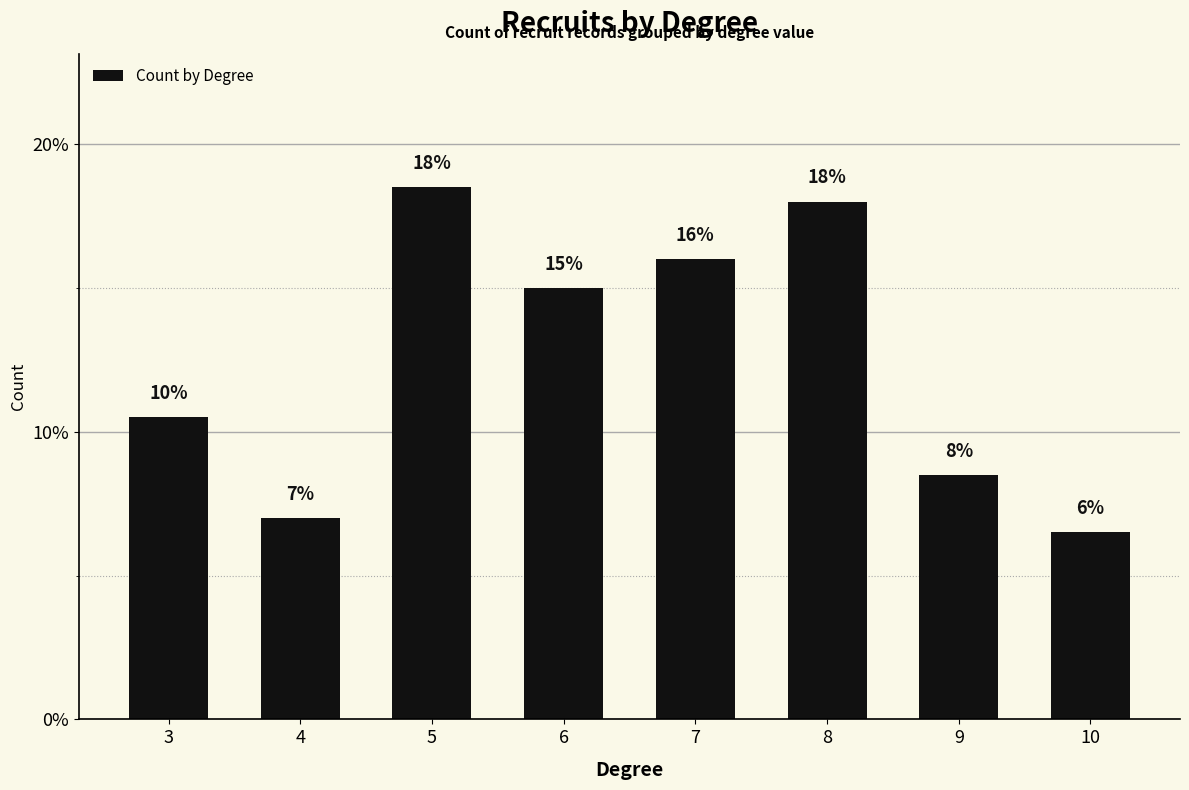

What is the smallest value displayed?

0.1